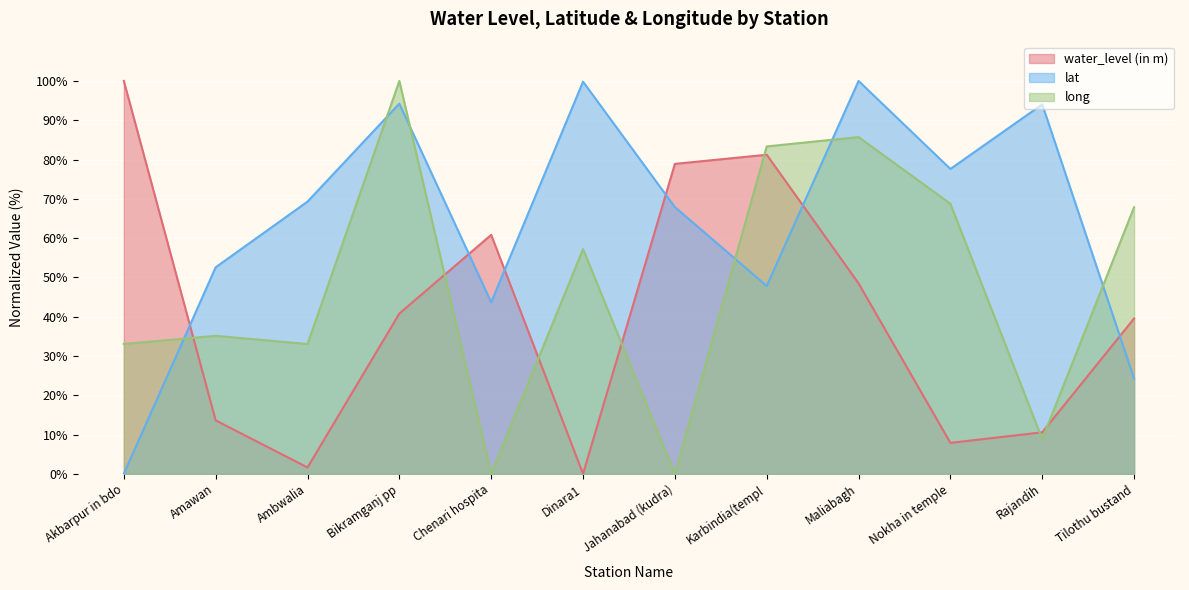

True or false: lat has more than 1 interior local peaks.

True